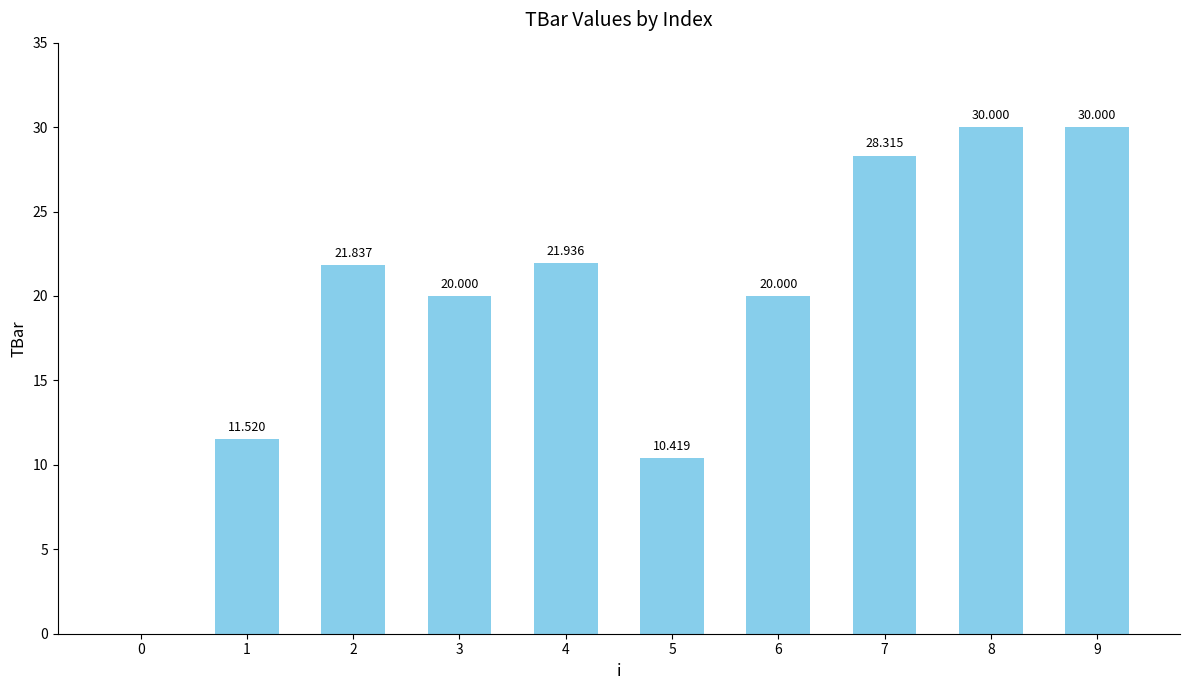

The chart shows a value of 20.0 at 3. True or false?

True